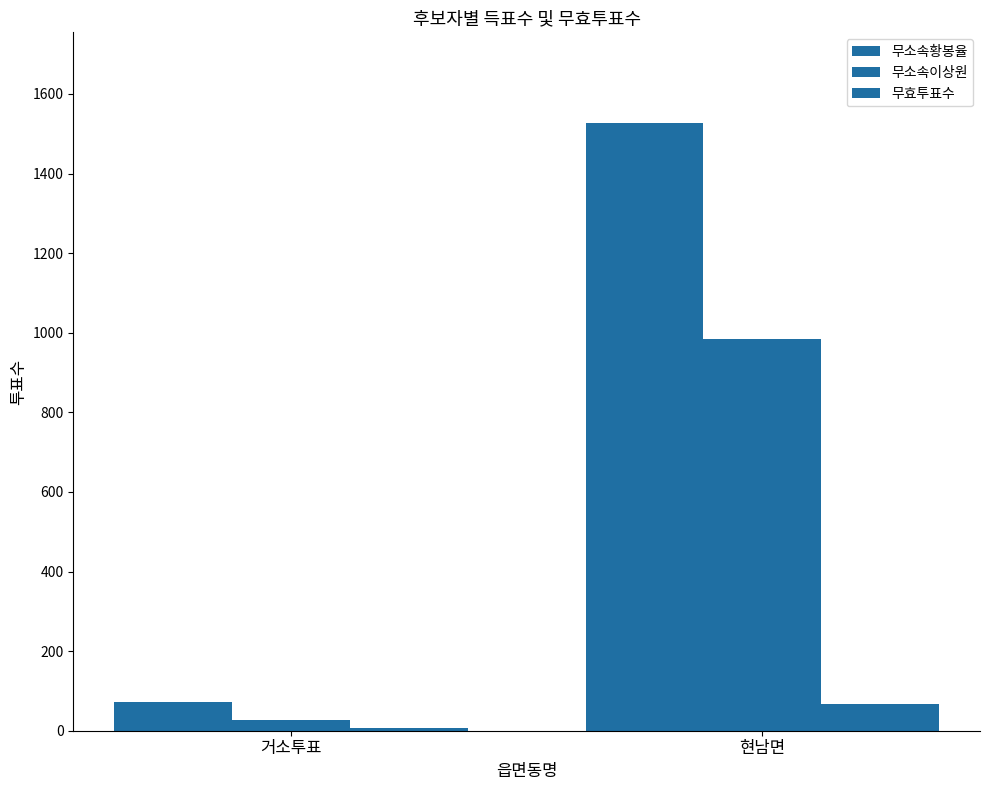

Reading right to left, list all the values displayed in this chart.

무소속황봉율: 현남면=1526	거소투표=73
무소속이상원: 현남면=984	거소투표=28
무효투표수: 현남면=67	거소투표=8